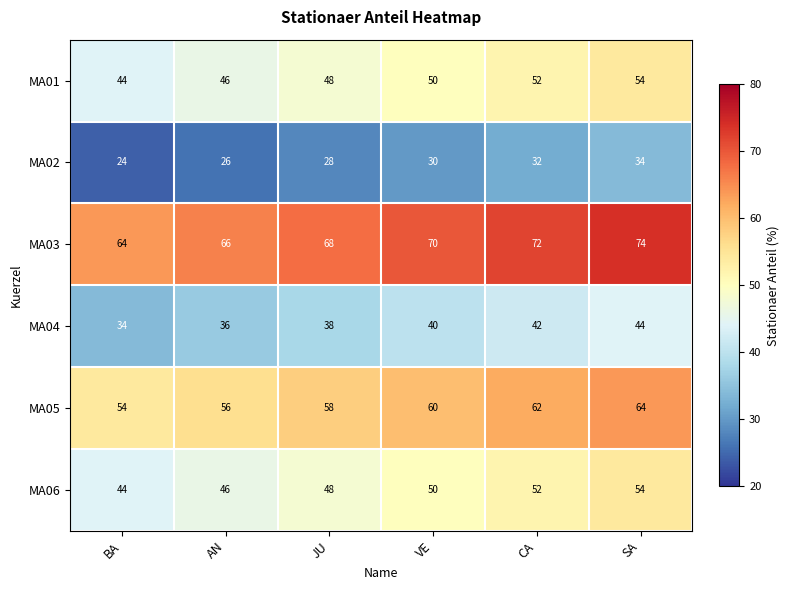

What is the difference between the highest and lowest values at BA?

40